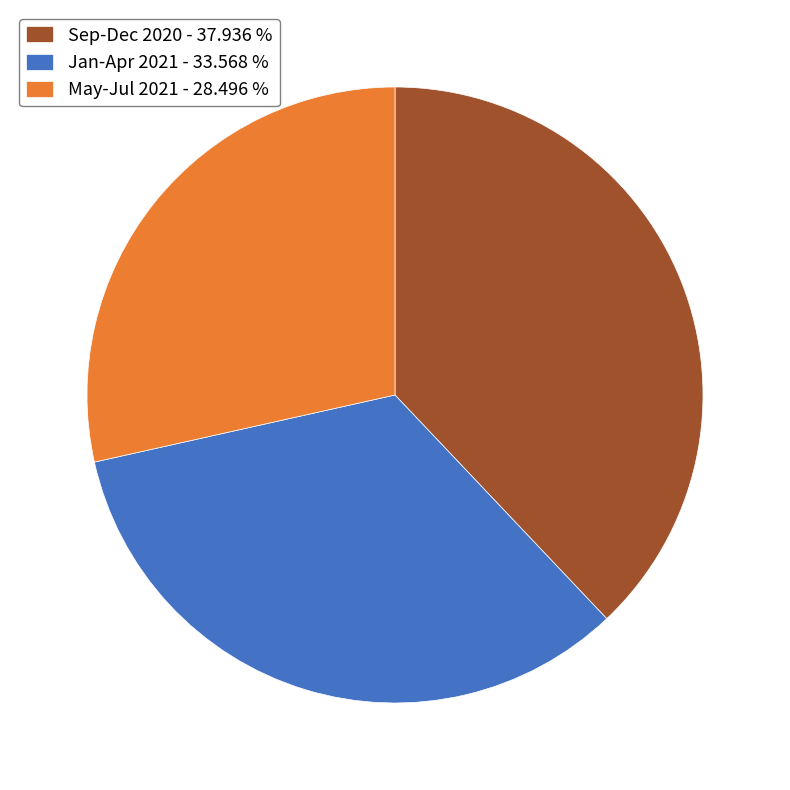

Is the sum of Sep-Dec 2020 - 37.936 % and Jan-Apr 2021 - 33.568 % greater than half?

Yes